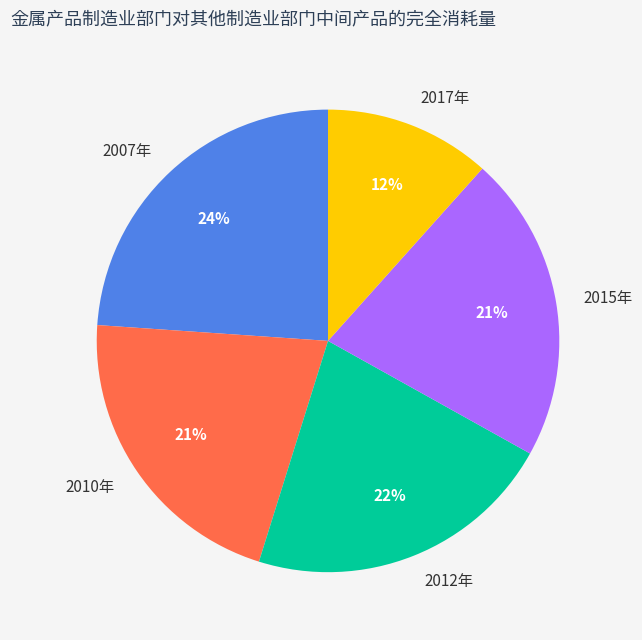

Is the sum of 2007年 and 2012年 greater than half?

No